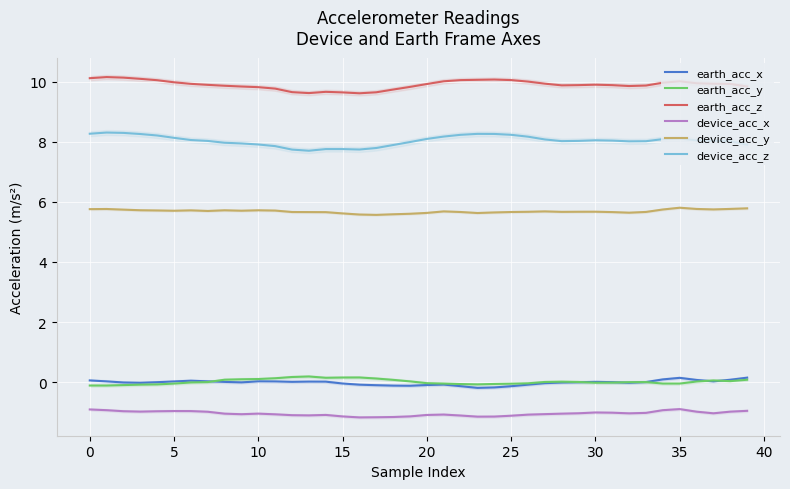

What is the label of the 13th point from the left?

12